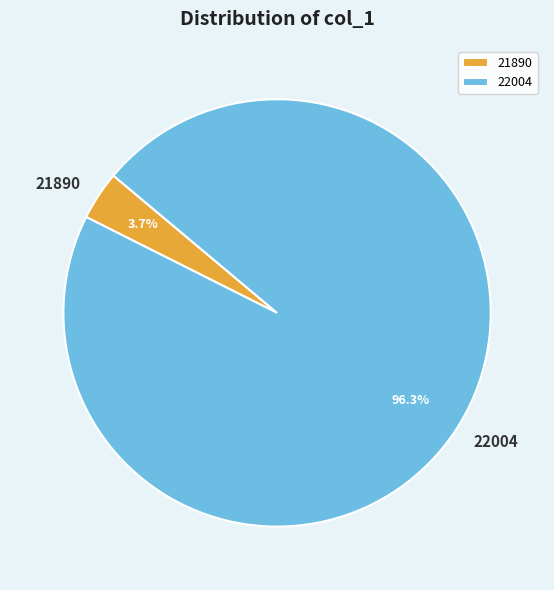

To the nearest percent, what is the average slice percentage?

50%